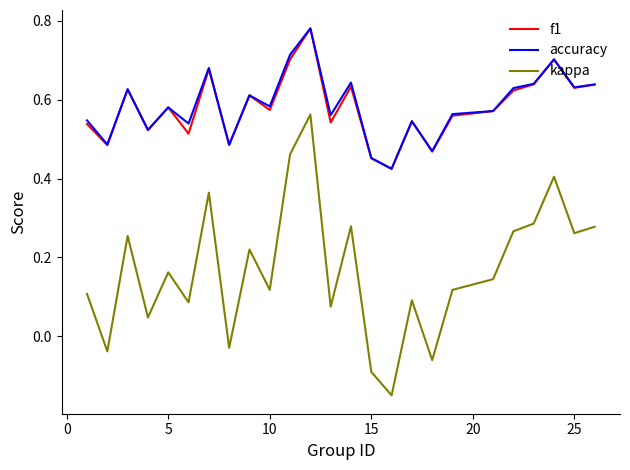

True or false: kappa and f1 cross at least once.

False